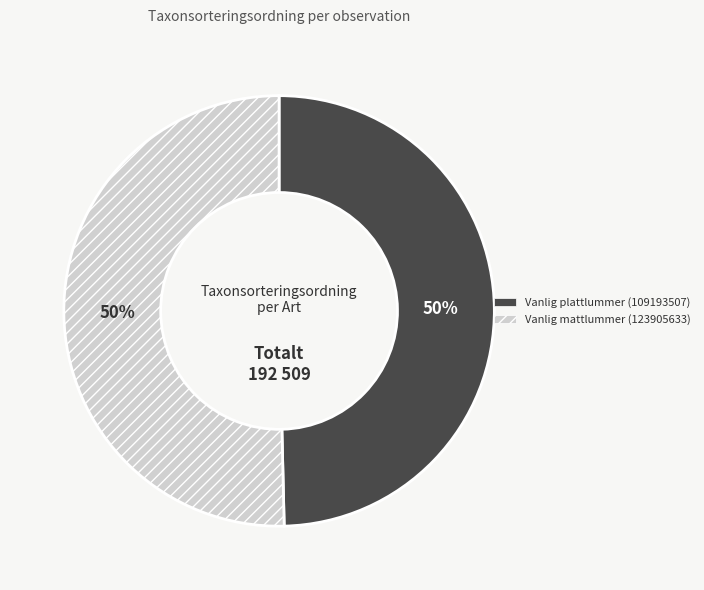

Combined, do Vanlig mattlummer (123905633) and Vanlig plattlummer (109193507) account for over 50%?

Yes